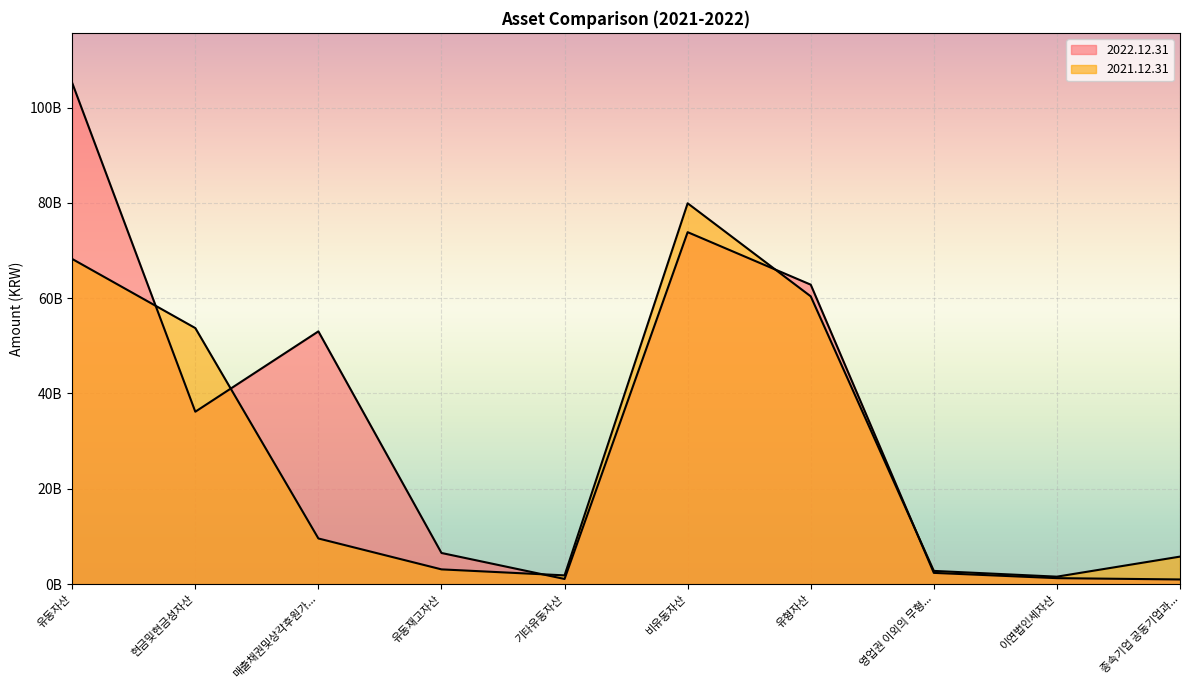

Is it true that 2022.12.31 equals 78062884861 at 매출채권및상각후원가...?

False